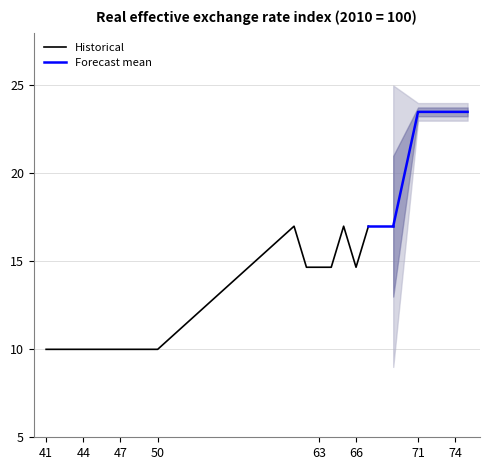

What is the maximum value shown in the chart?

25